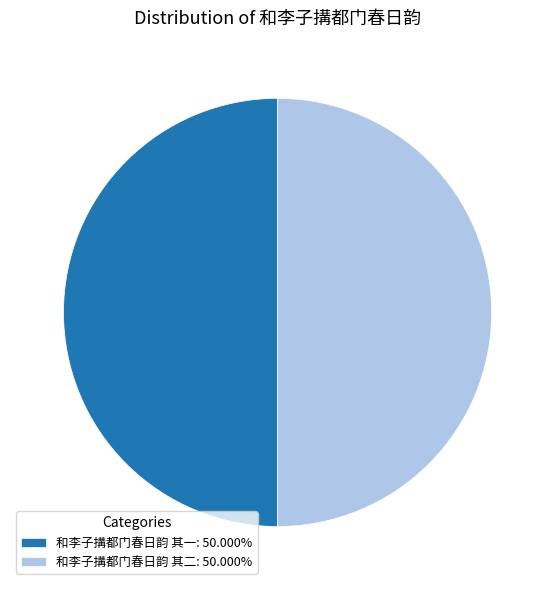

What is the ratio of the value at 和李子搆都门春日韵 其一: 50.000% to the value at 和李子搆都门春日韵 其二: 50.000%?

1.0